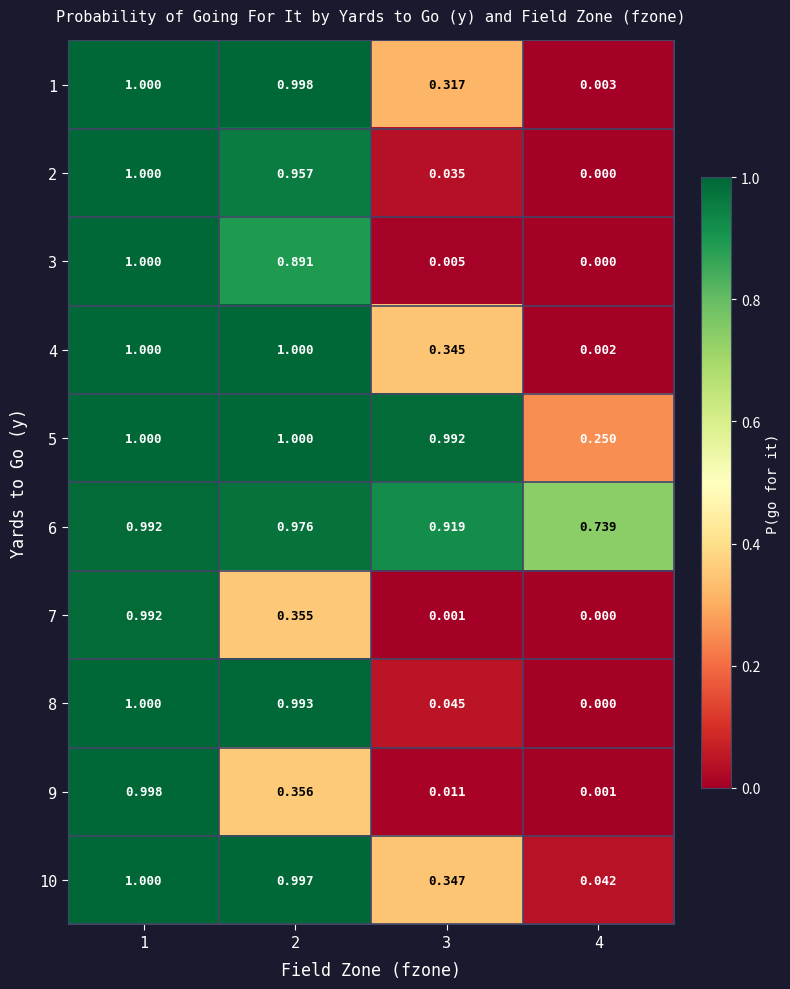

Reading left to right, extract all data points from this chart.

1: 1=1.0	2=1.0	3=0.3	4=0.0
2: 1=1.0	2=1.0	3=0.0	4=0.0
3: 1=1.0	2=0.9	3=0.0	4=0.0
4: 1=1.0	2=1.0	3=0.3	4=0.0
5: 1=1.0	2=1.0	3=1.0	4=0.2
6: 1=1.0	2=1.0	3=0.9	4=0.7
7: 1=1.0	2=0.4	3=0.0	4=0.0
8: 1=1.0	2=1.0	3=0.0	4=0.0
9: 1=1.0	2=0.4	3=0.0	4=0.0
10: 1=1.0	2=1.0	3=0.3	4=0.0